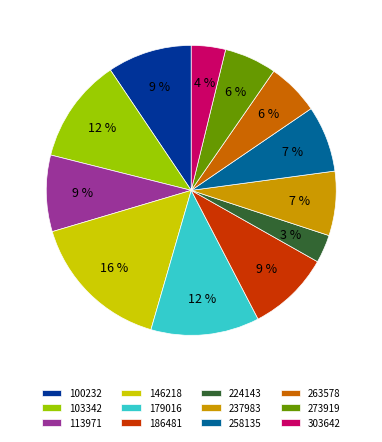

True or false: 100232 accounts for 15% of the total.

False